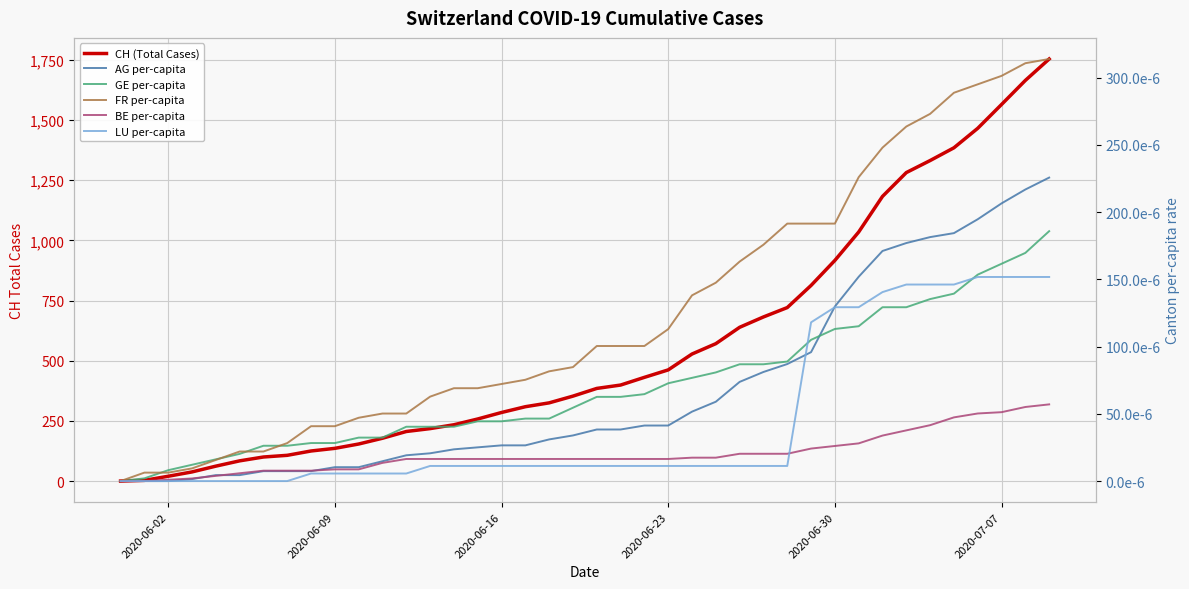

Count the number of data series in this chart.

6